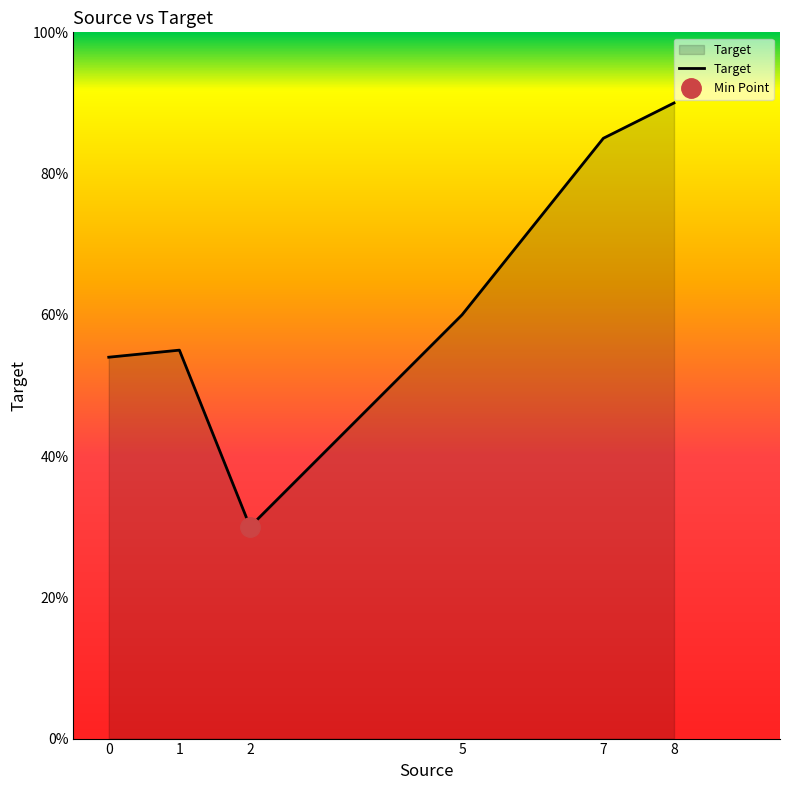

Is it true that the value at 1 is 3?

False